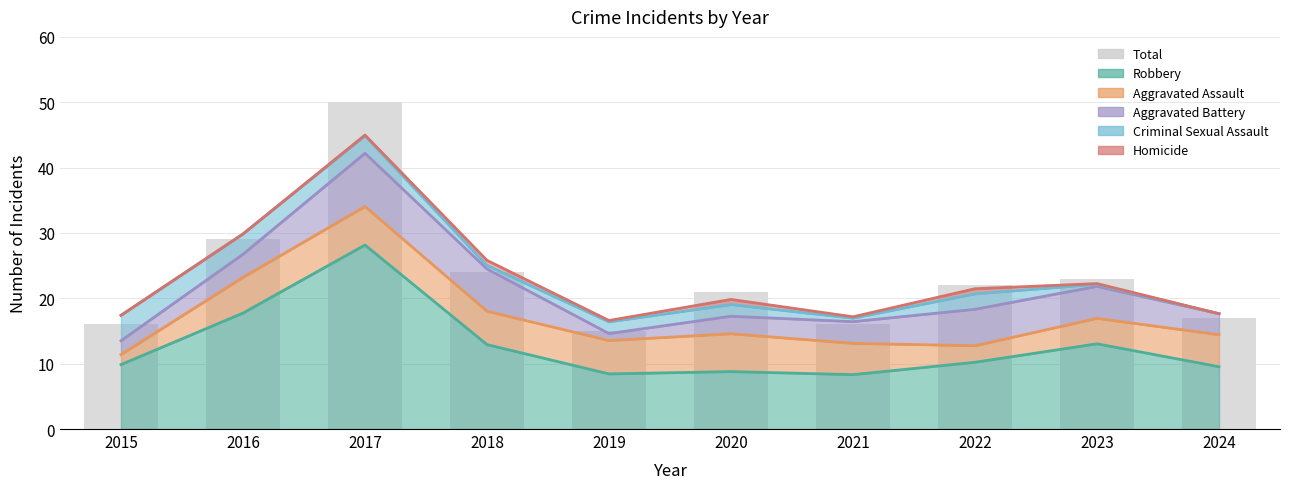

What is the sum of all values?

233